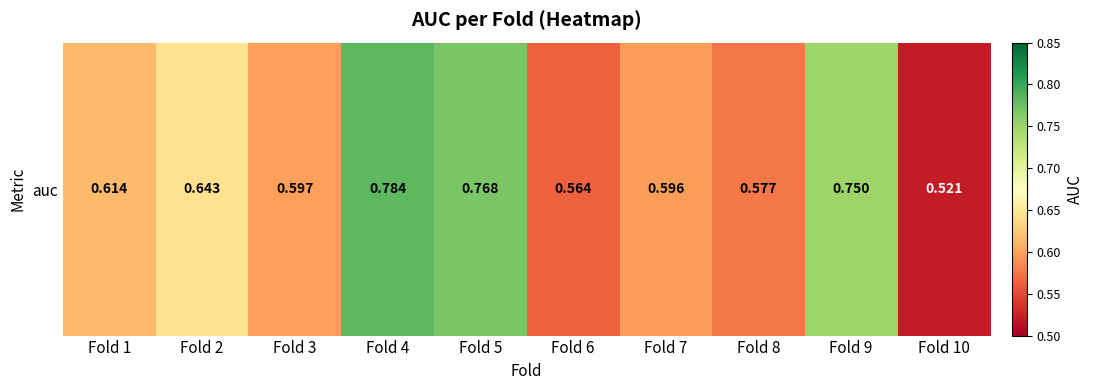

What is the maximum value shown in the chart?

0.8